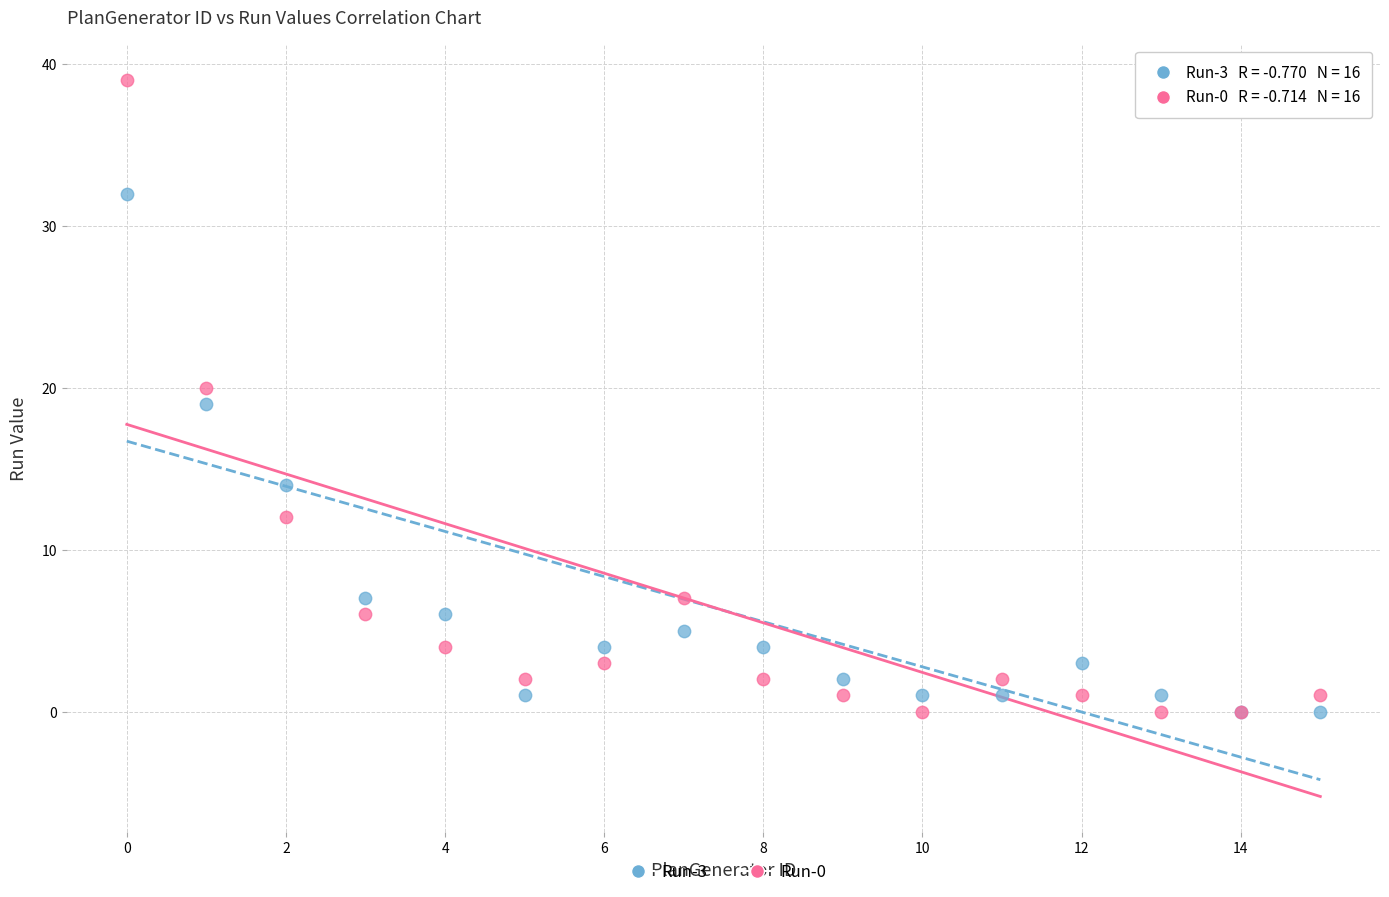

Which series reaches the maximum Y coordinate?

Run-0